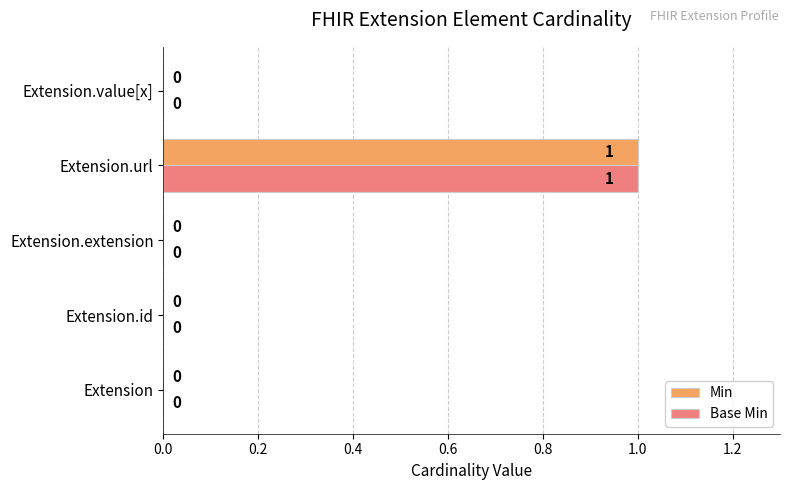

The Base Min series shows -1 at Extension. True or false?

False